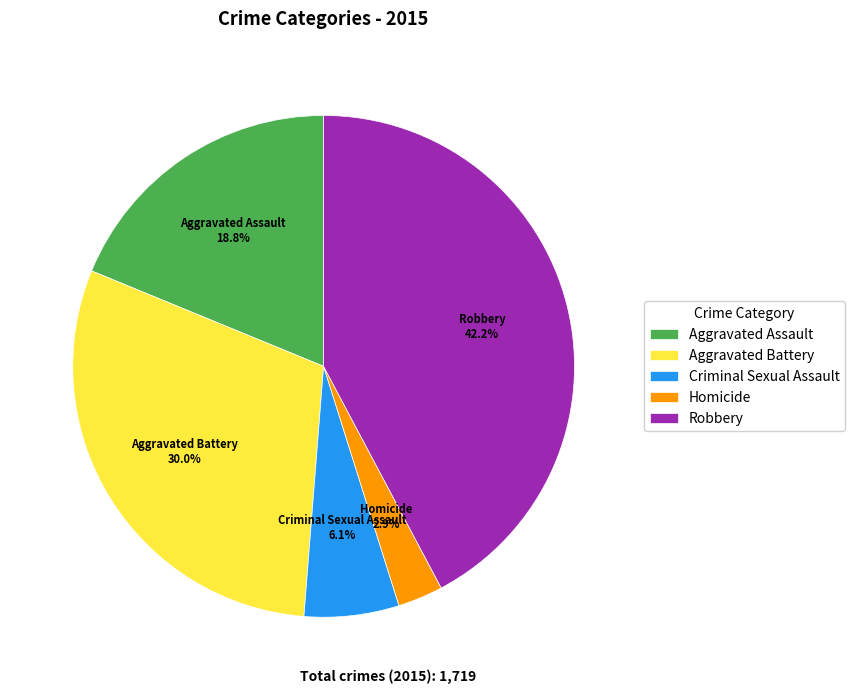

Count the number of slices in the pie.

5